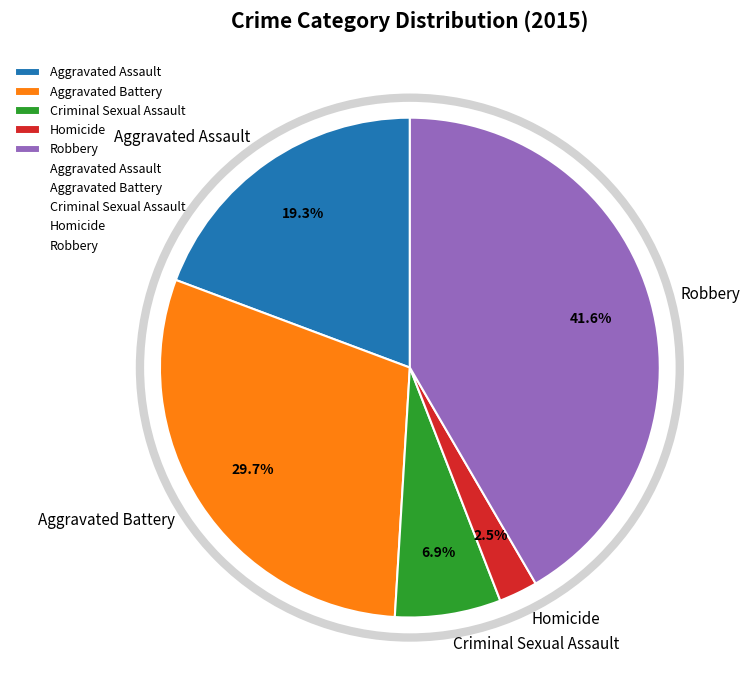

How many segments does this pie chart have?

5